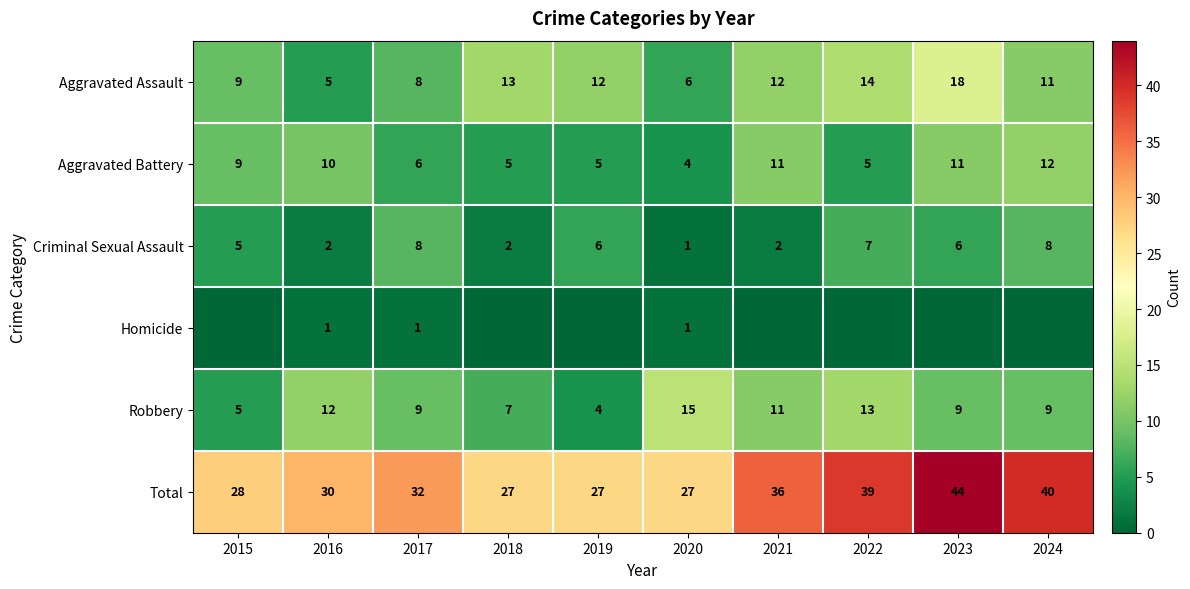

Is it true that Homicide equals 2 at 2016?

False